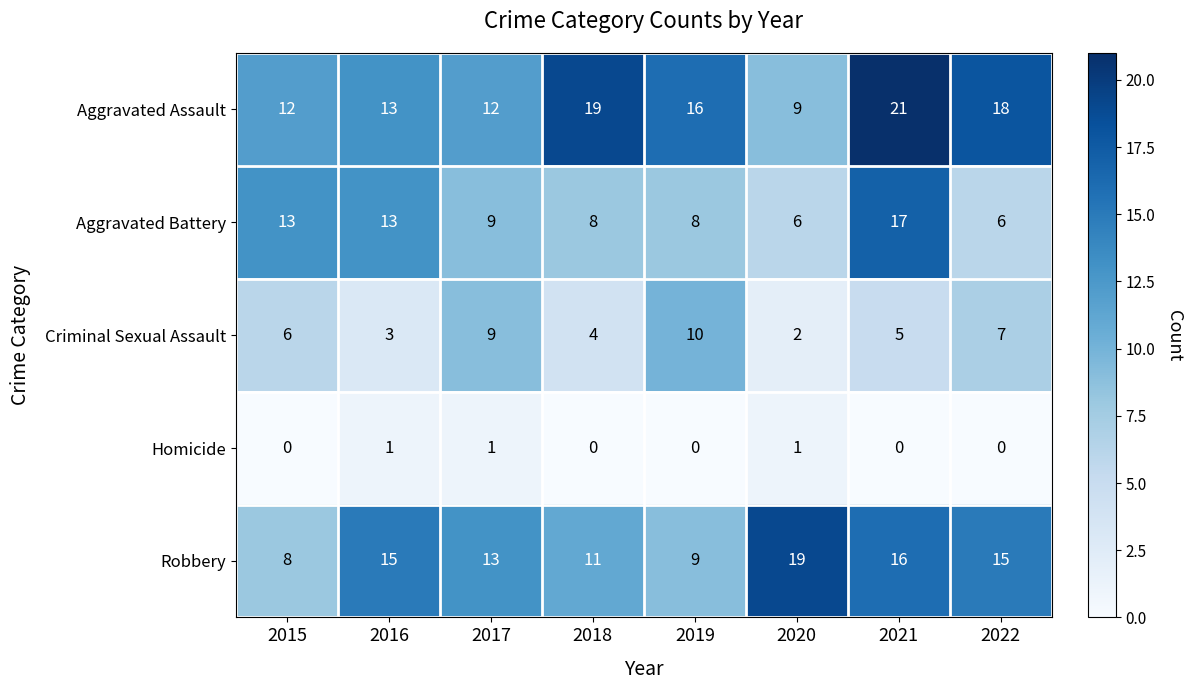

What is the maximum value for Aggravated Battery?

17